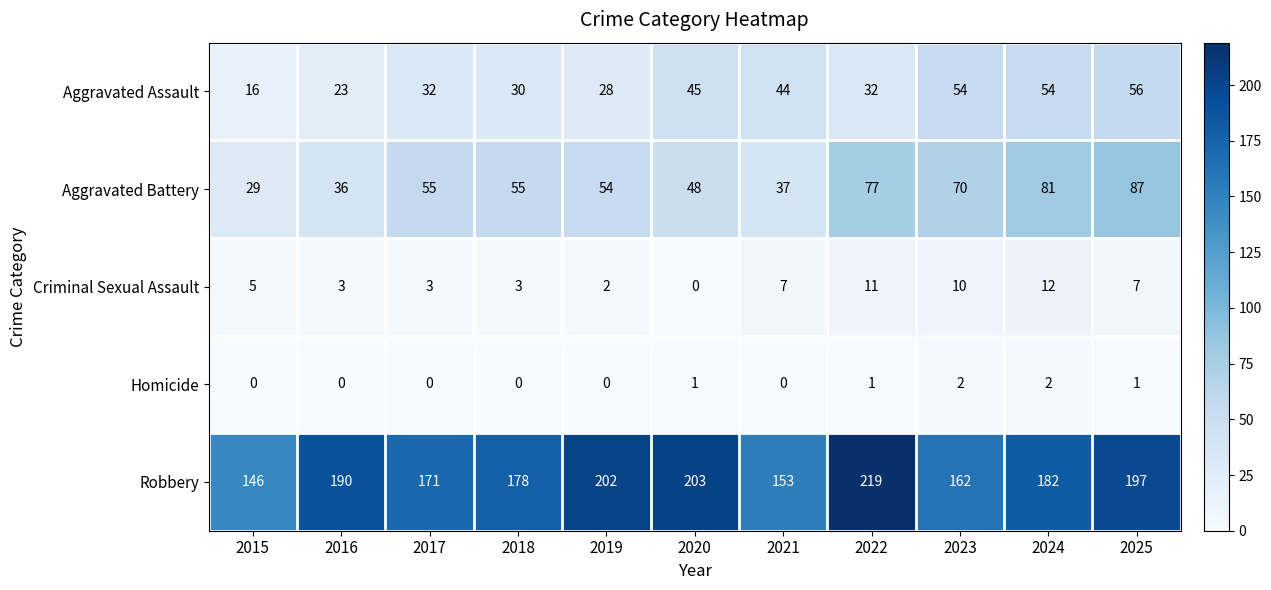

At which label is Criminal Sexual Assault closest to 6?

2015